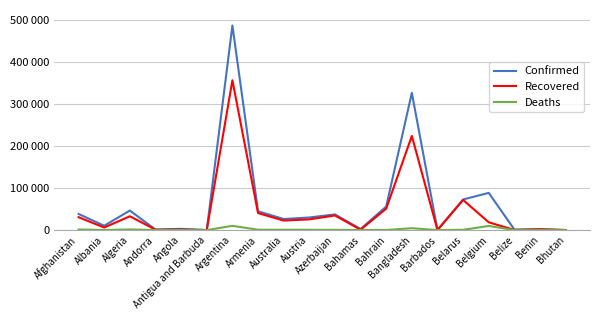

What is the label of the 12th point from the right?

Australia